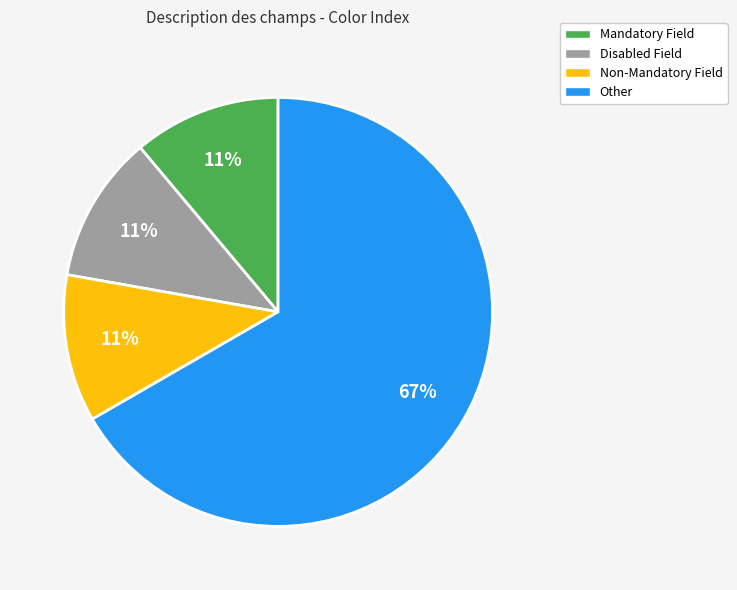

Does Disabled Field account for over 50% of the chart?

No